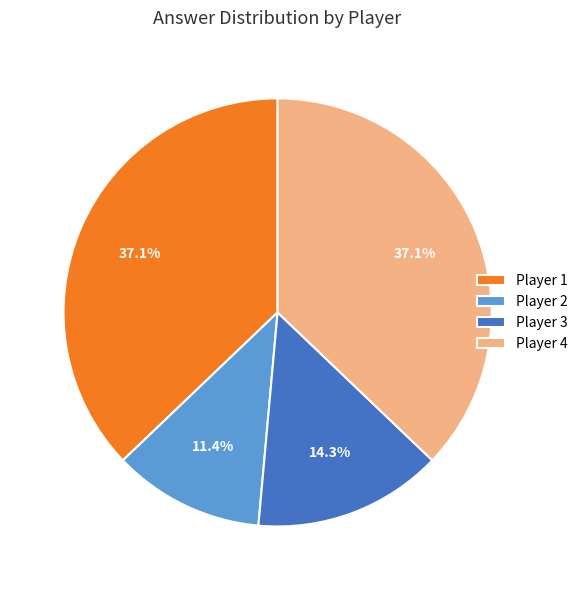

What is the smallest slice in the pie chart?

Player 2